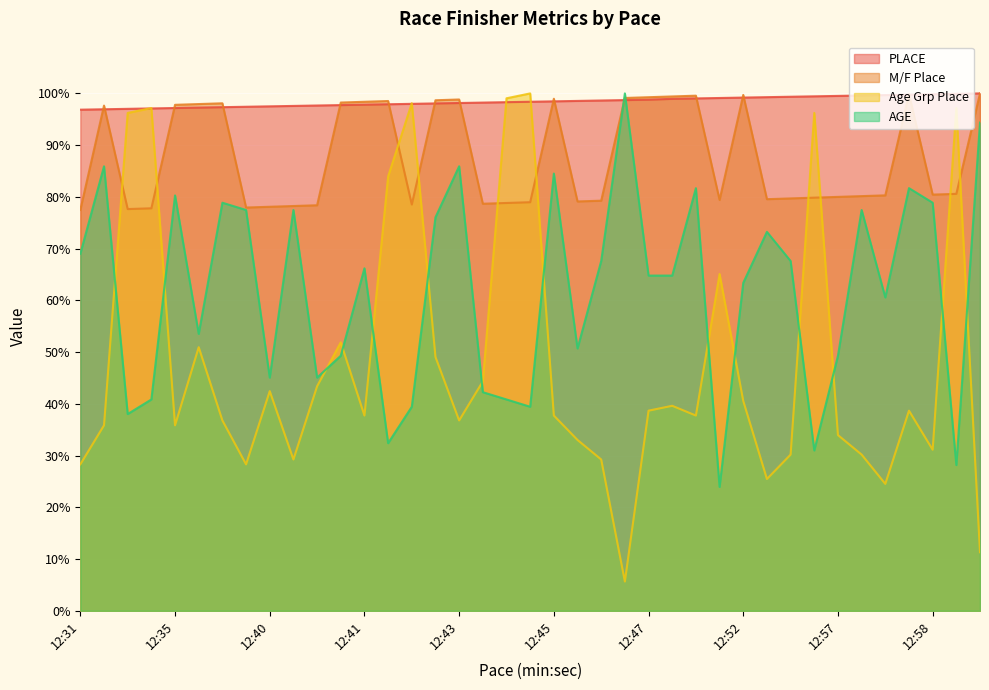

At which label does AGE reach its minimum?

12:50